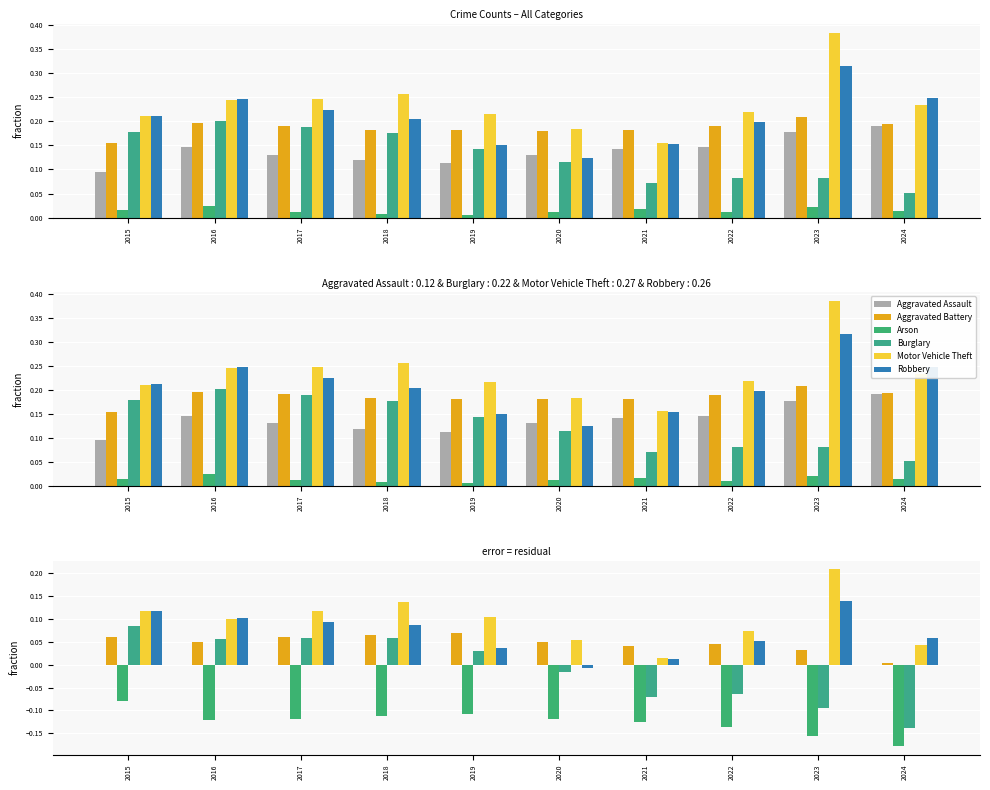

Count the number of data series in this chart.

6